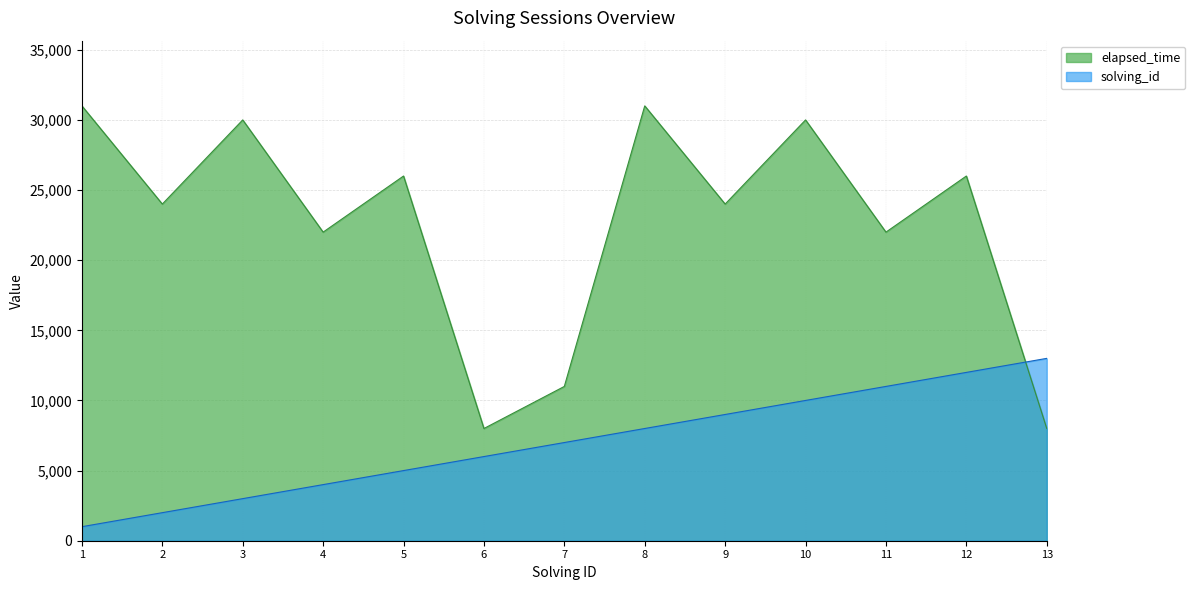

How many lines are shown in the chart?

2